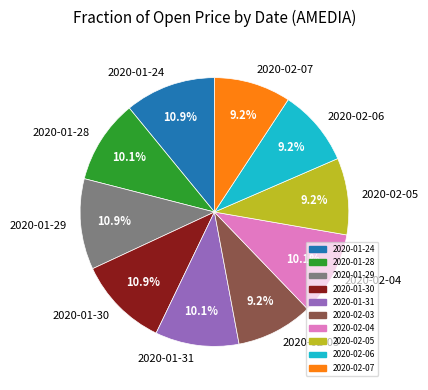

What percentage is NOT represented by 2020-02-07?

90.8%